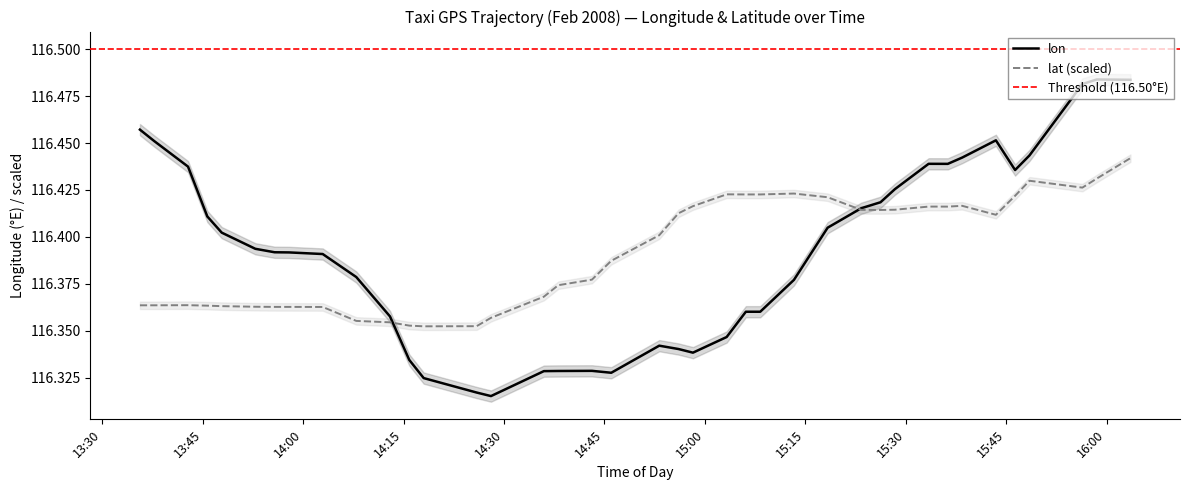

The value of lon at 2008-02-02 15:48:29 is 183.8. True or false?

False